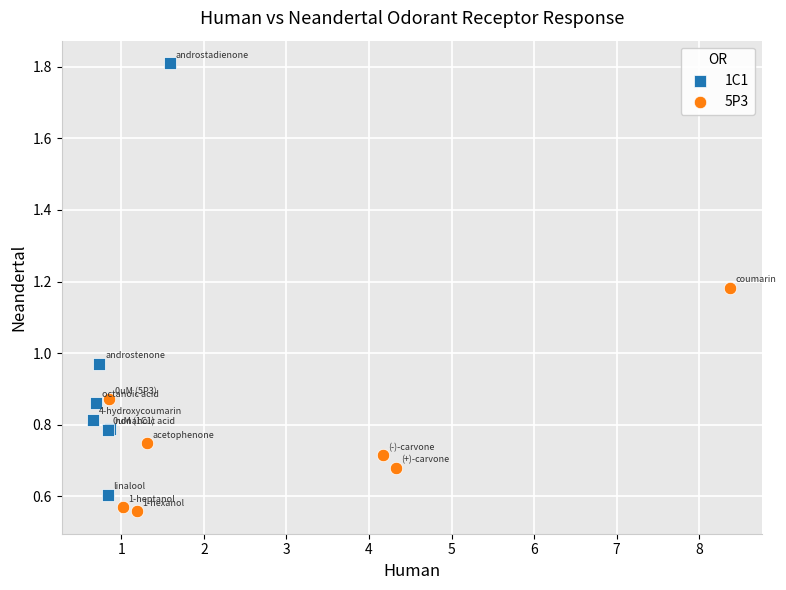

Which series contains the highest Y value?

1C1